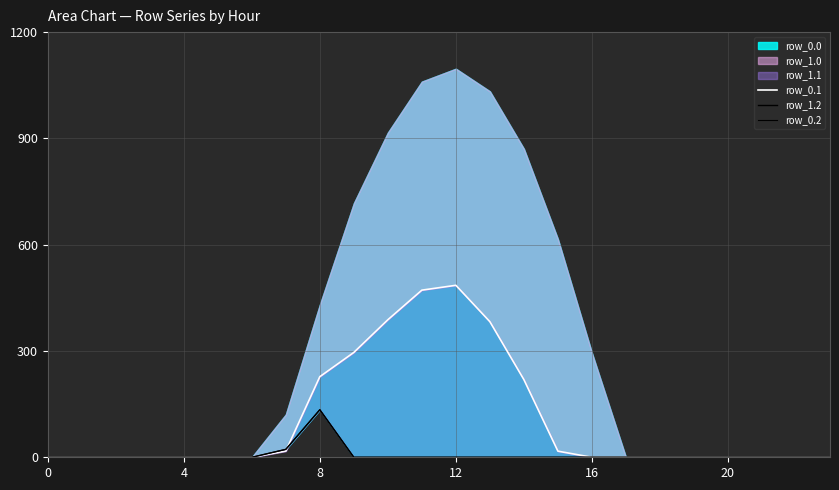

Between 15 and 23, which is larger?

15